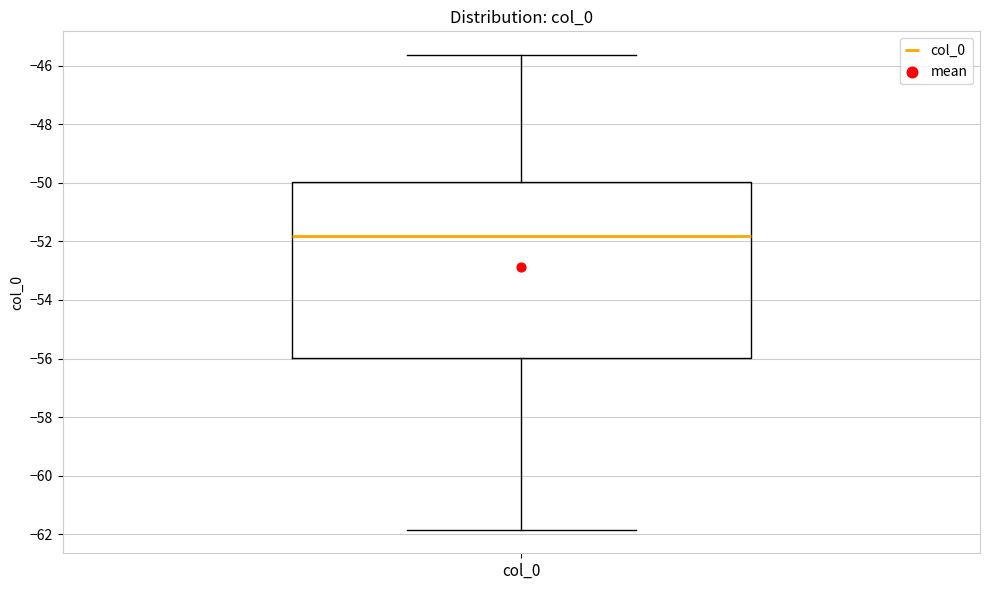

Where is the upper edge of the box for col_0 on the y-axis? The values are not printed on the chart, so give them approximately, as read against the axis.

-50.0